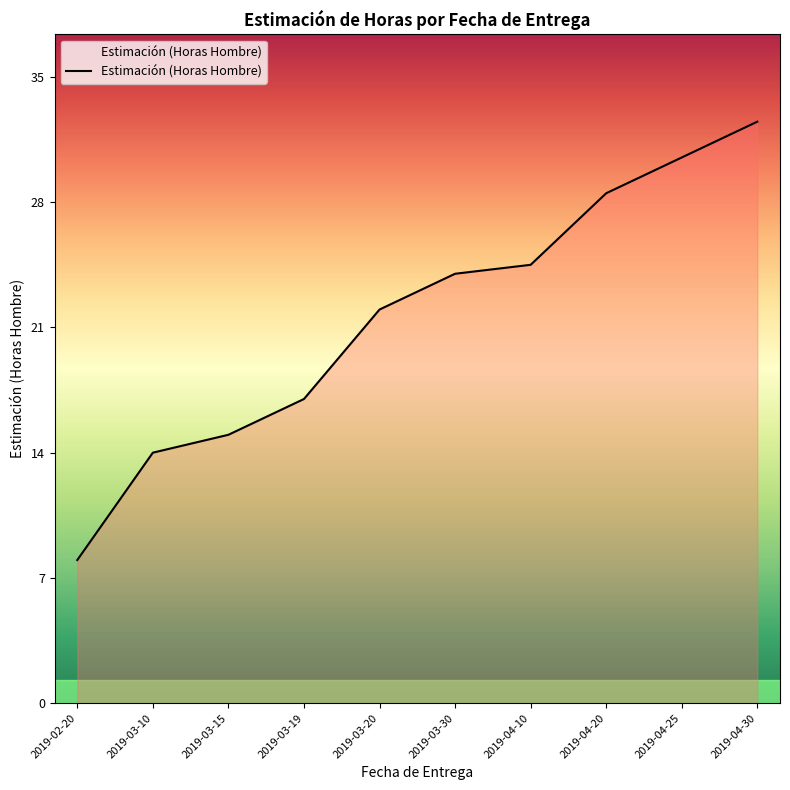

True or false: there are more than 1 points higher than both neighbors.

False